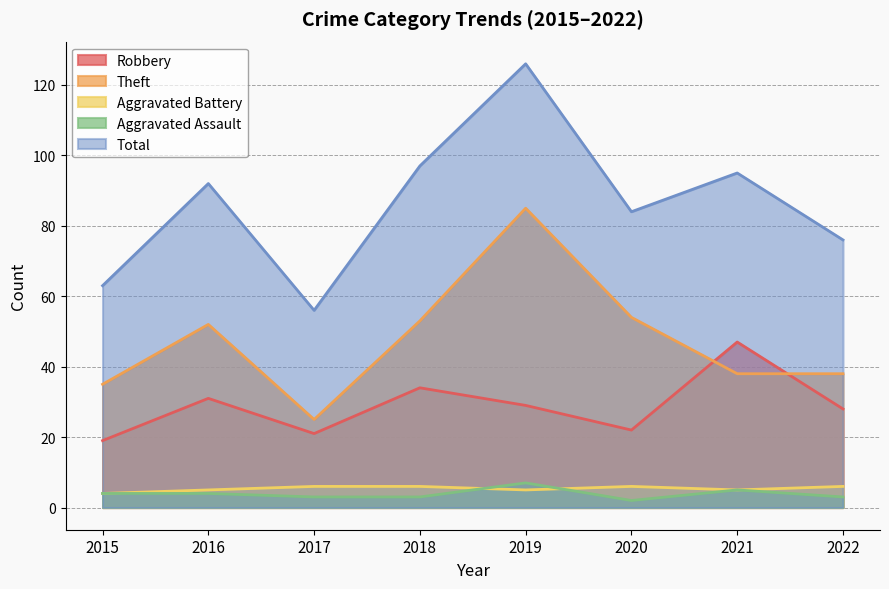

How many series are shown in this chart?

5